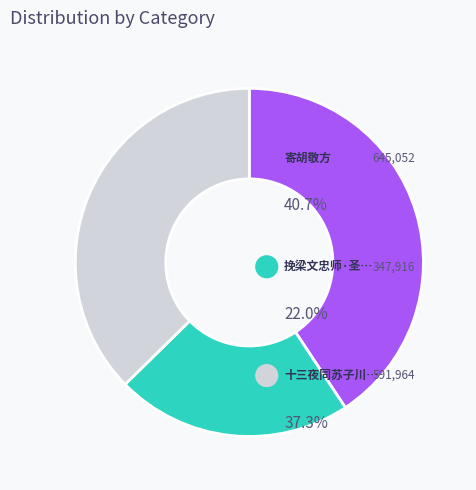

Is there a majority slice in this chart?

No